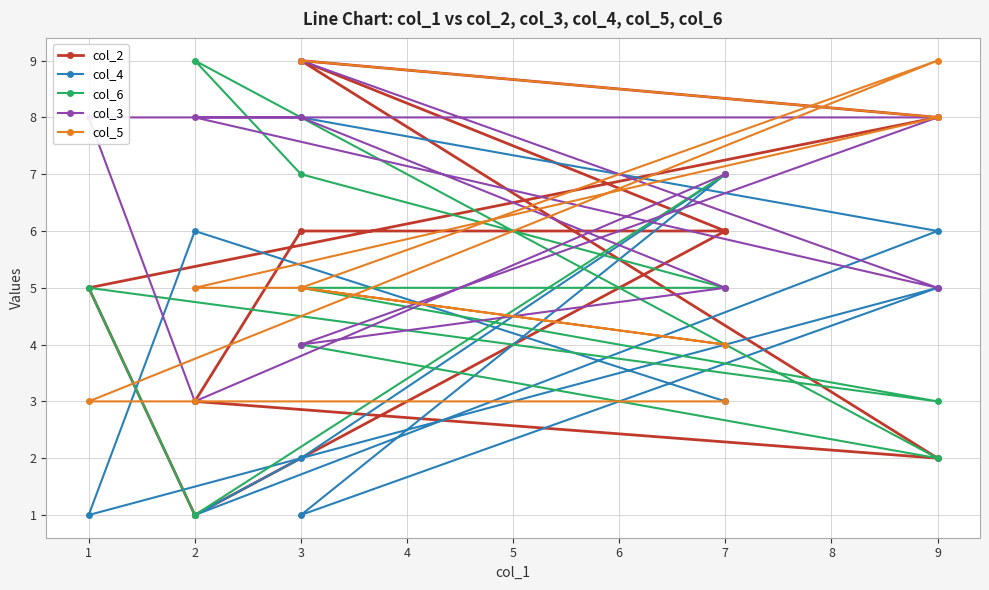

How many interior local peaks does the col_2 series have?

1